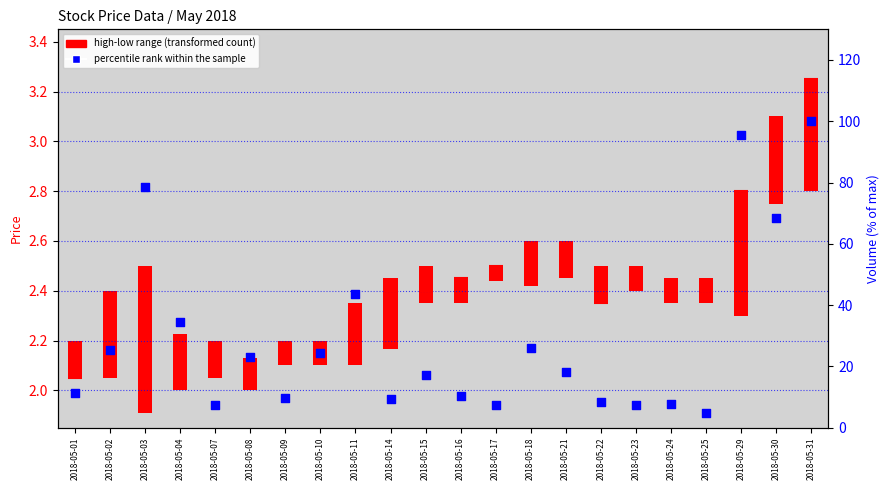

Which series has the largest total across all categories?

percentile rank within the sample